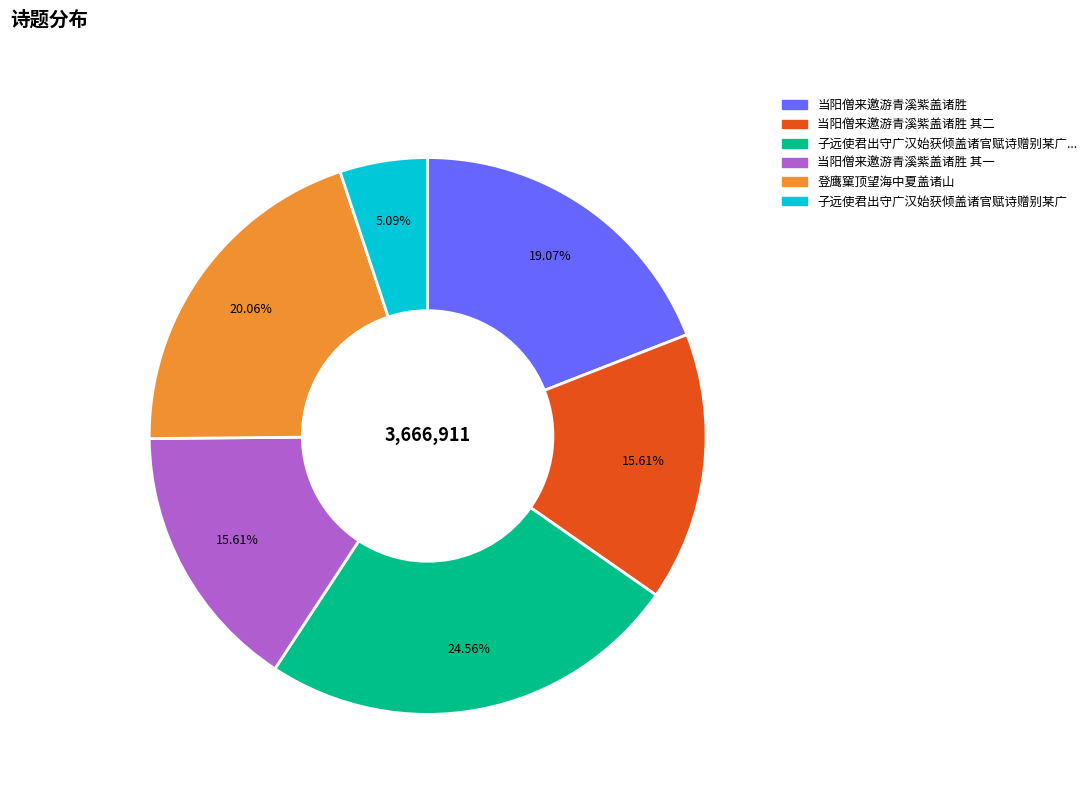

Does any single category account for the majority?

No